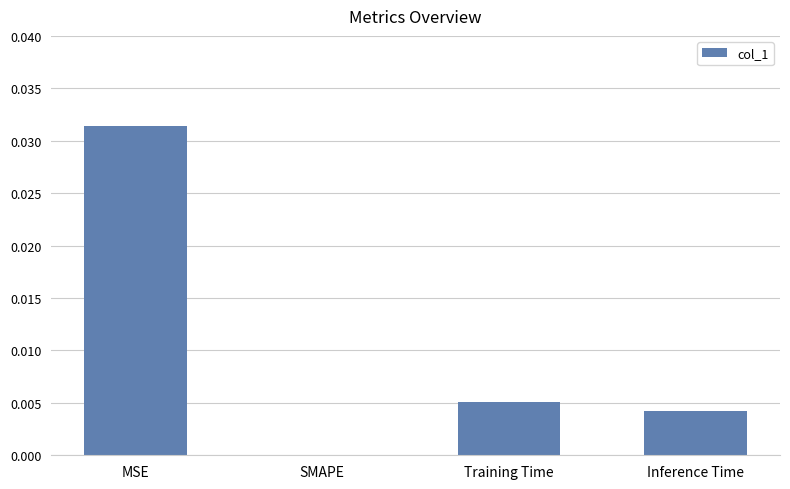

Which category has the highest value across all series?

MSE